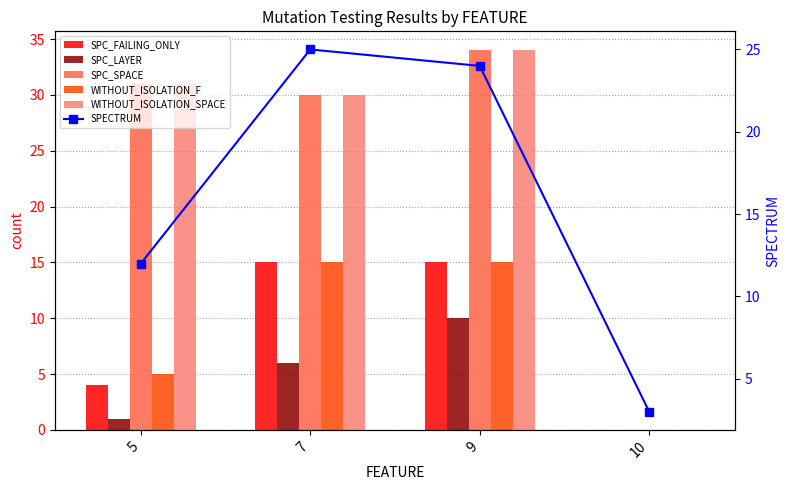

How many data points in SPECTRUM are less than 24?

2